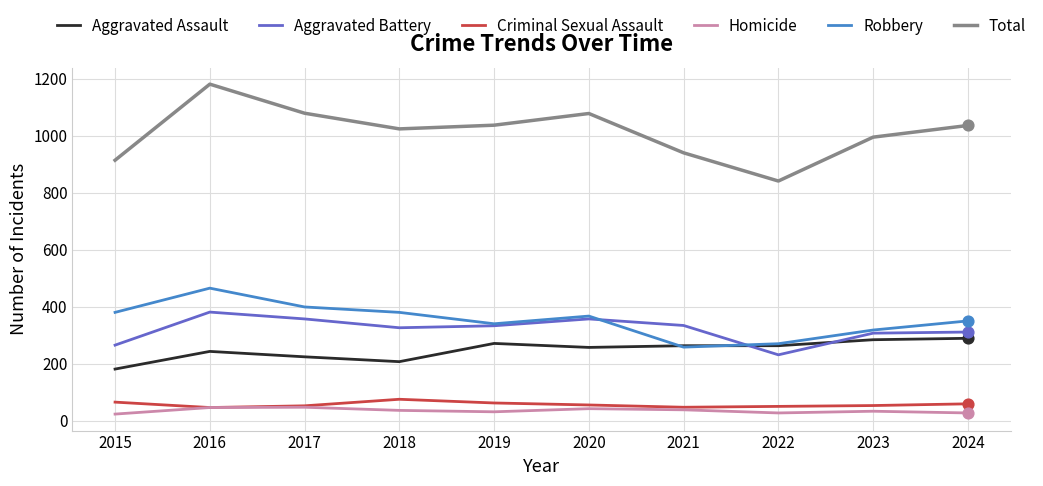

What is the total value across all series at 2018?

2048